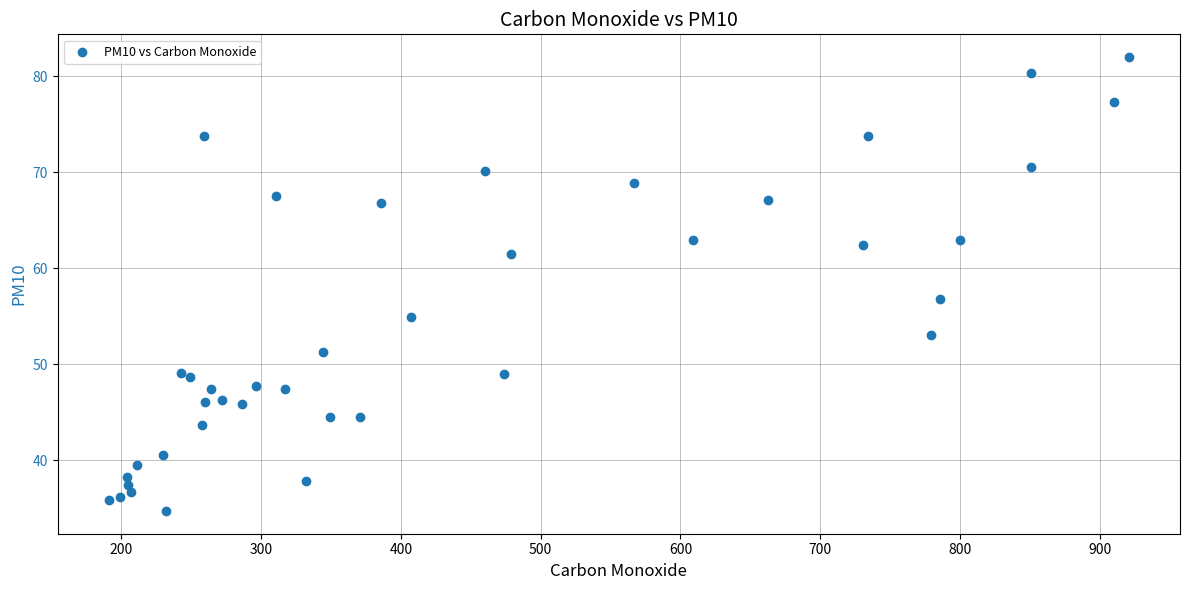

What Y value in the scatter plot is closest to 58?

56.8